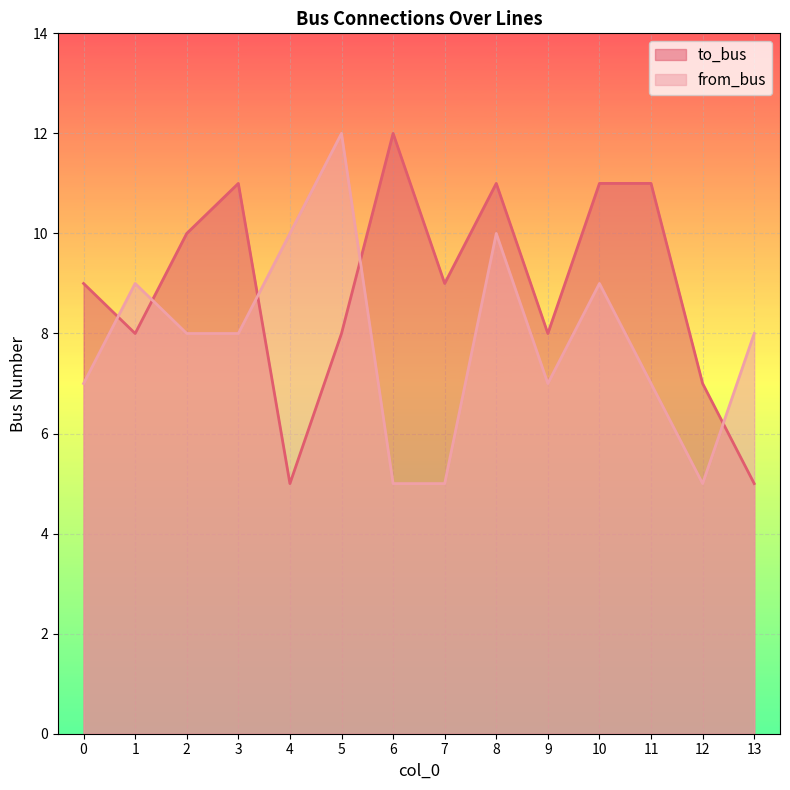

List the series in order of their peak value, lowest first.

to_bus, from_bus